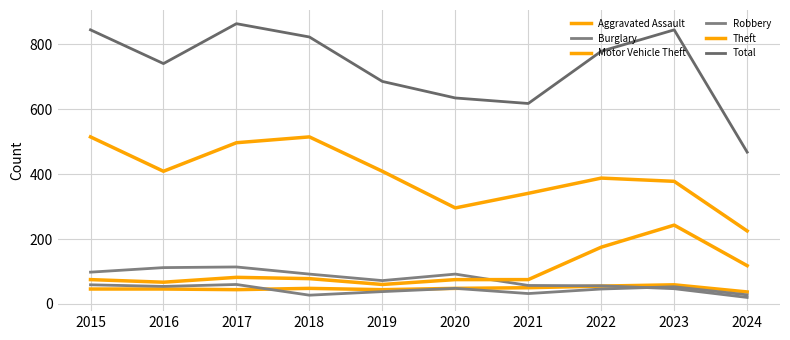

Reading left to right, list all the values displayed in this chart.

Aggravated Assault: 46	46	44	48	44	48	50	55	59	37
Burglary: 98	112	114	92	72	92	57	56	47	20
Motor Vehicle Theft: 75	67	82	78	60	75	75	175	243	118
Robbery: 59	54	60	27	38	48	32	46	53	28
Theft: 515	409	497	515	409	296	341	388	378	225
Total: 845	741	864	823	686	635	618	779	845	468